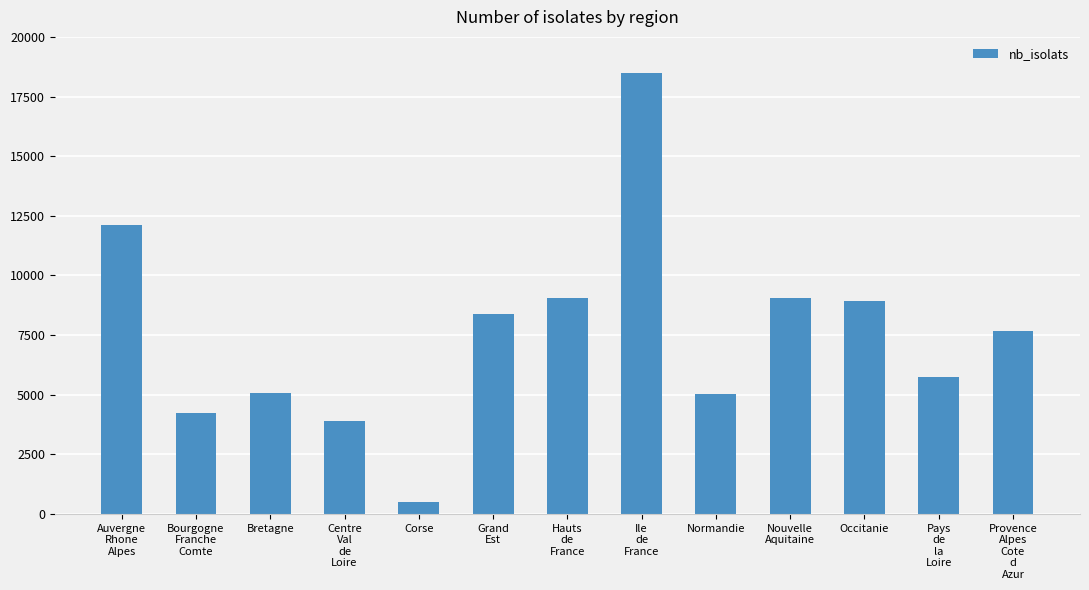

Where does the data first go above 7658?

Auvergne
Rhone
Alpes